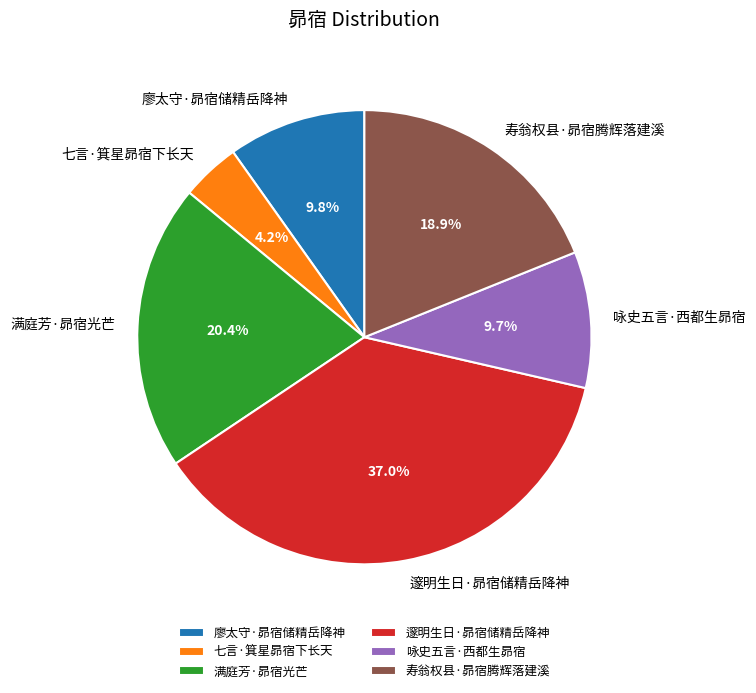

What is the largest slice in the pie chart?

邃明生日·昴宿储精岳降神